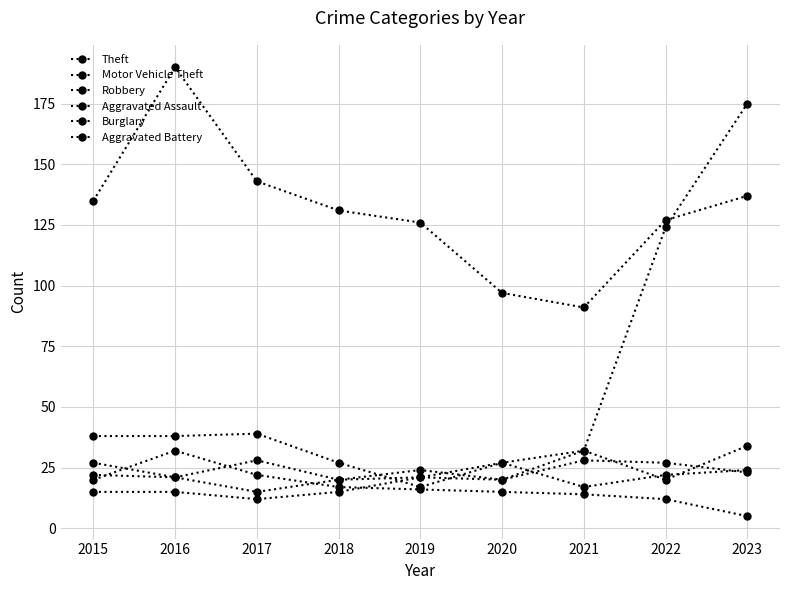

How many lines are shown in the chart?

6